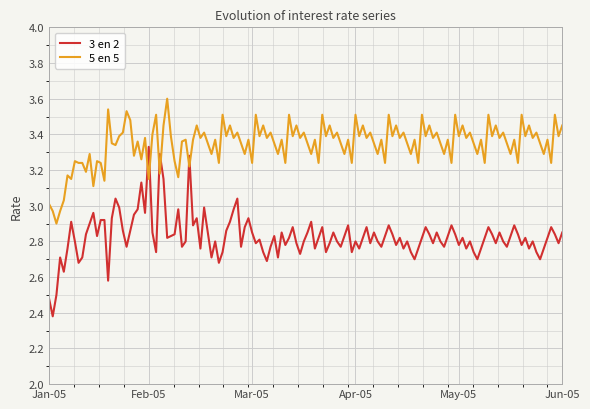

What is the highest value of the 5 en 5 series?

3.6